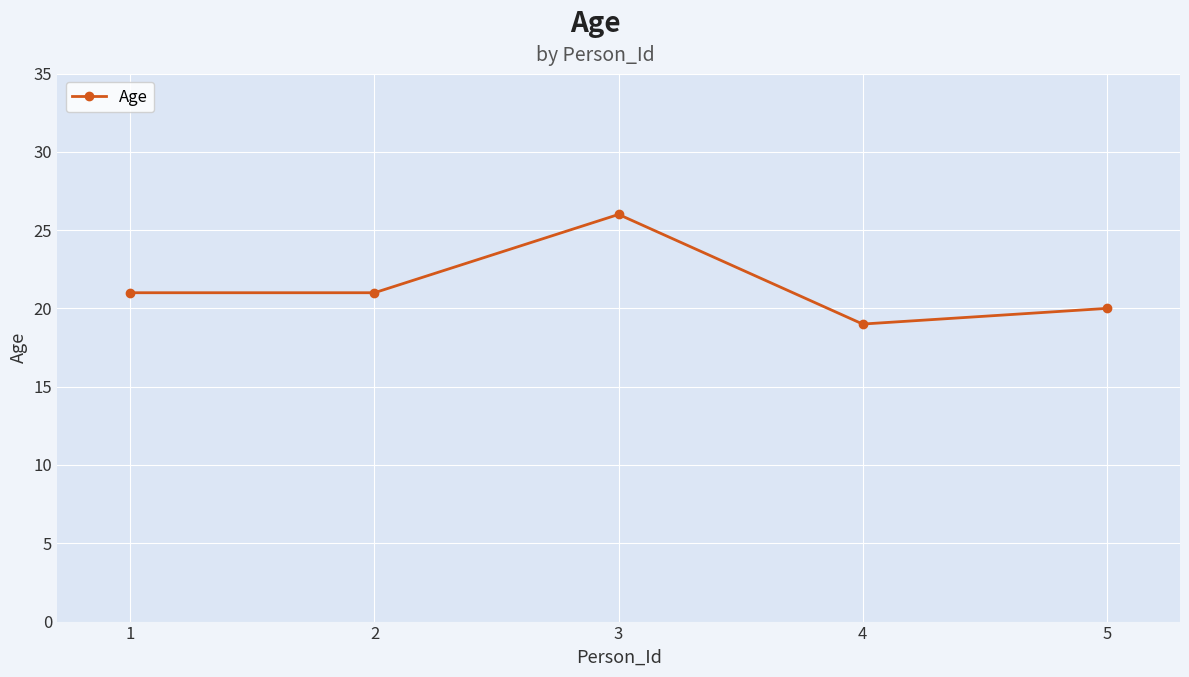

What is the difference between the maximum and minimum values?

7